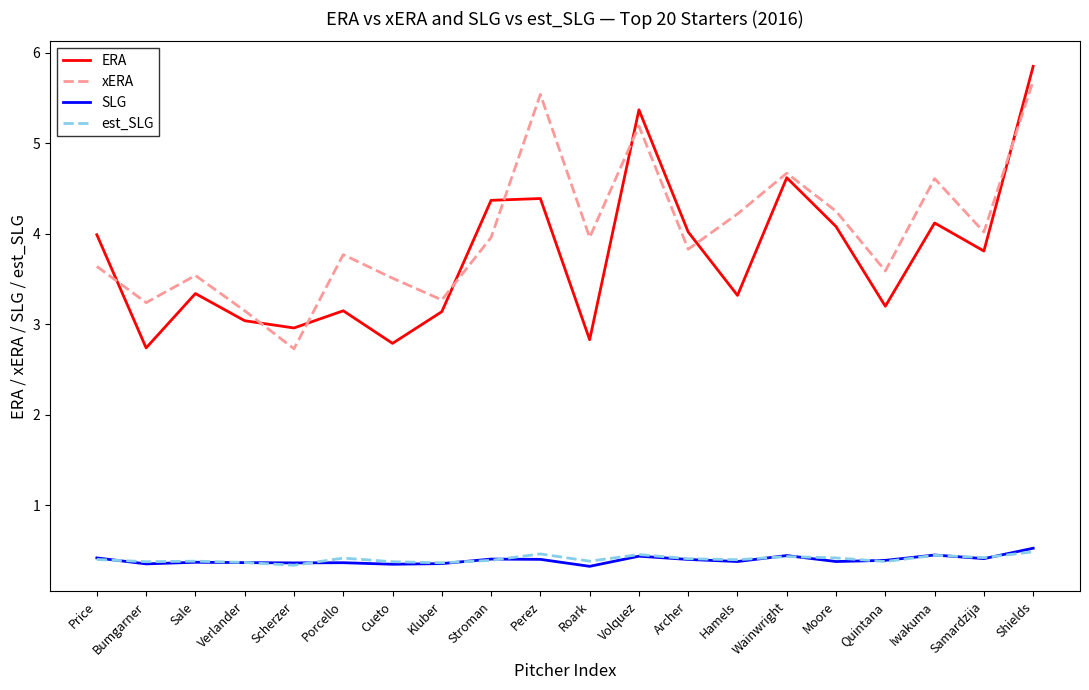

How many lines are shown in the chart?

4